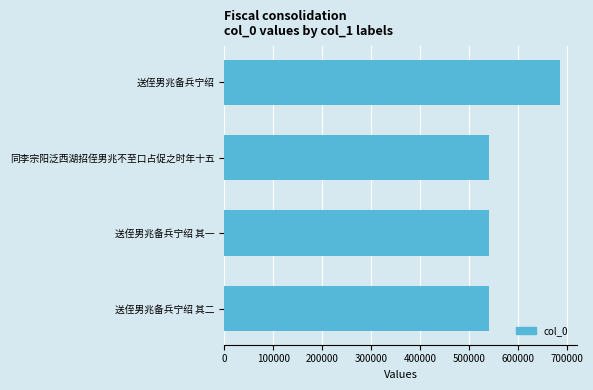

How many data points does each series have?

4